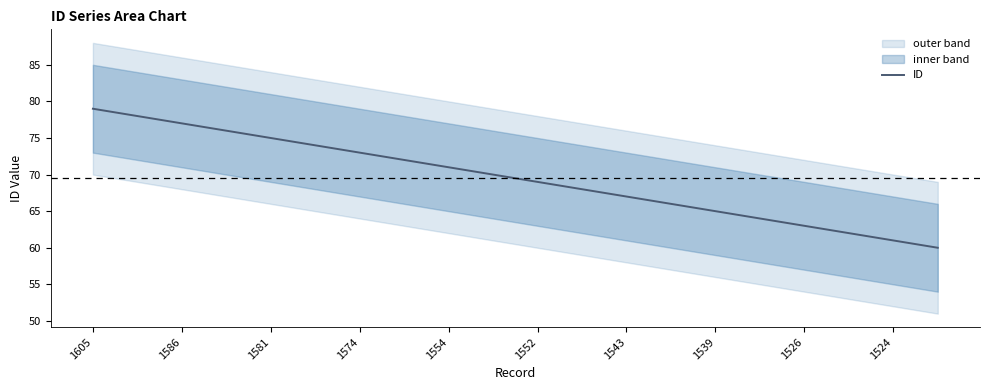

What is the smallest value displayed?

60